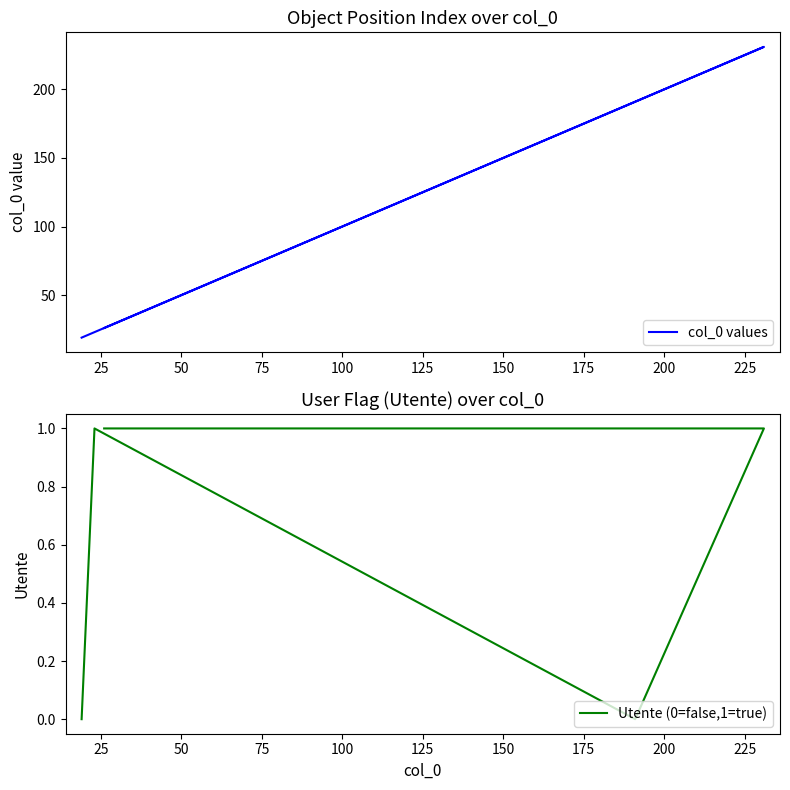

What are all the series names shown in the legend?

col_0 values, Utente (0=false,1=true)